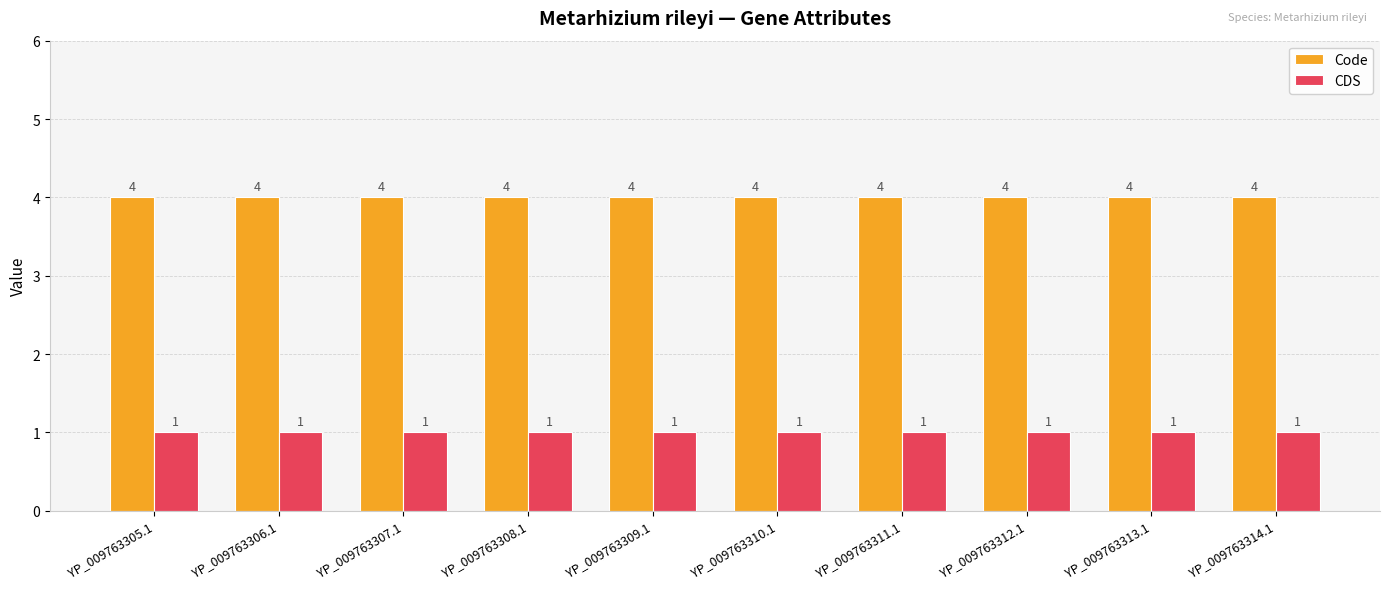

What position from the right is YP_009763312.1?

3